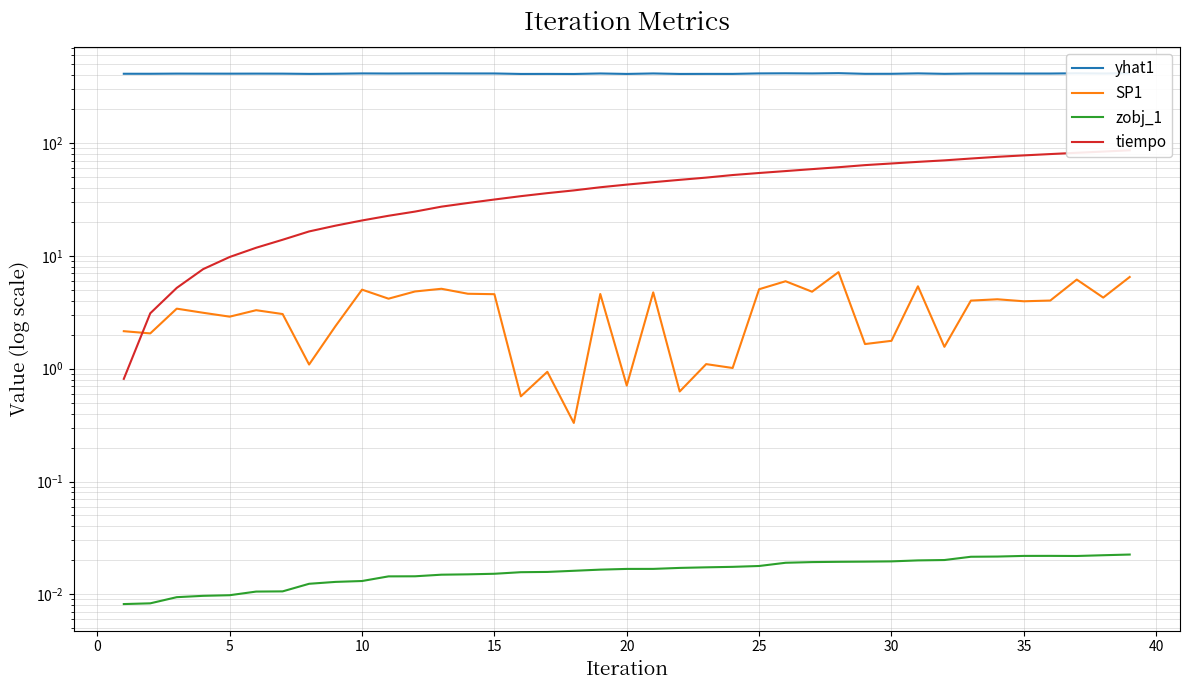

Is this an area chart (filled region under the line)?

No